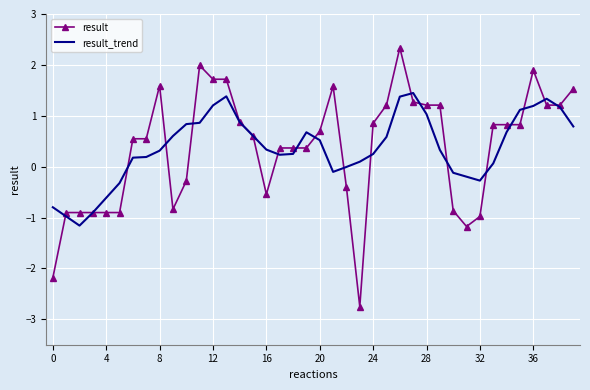

Which series has the largest range (max minus min)?

result